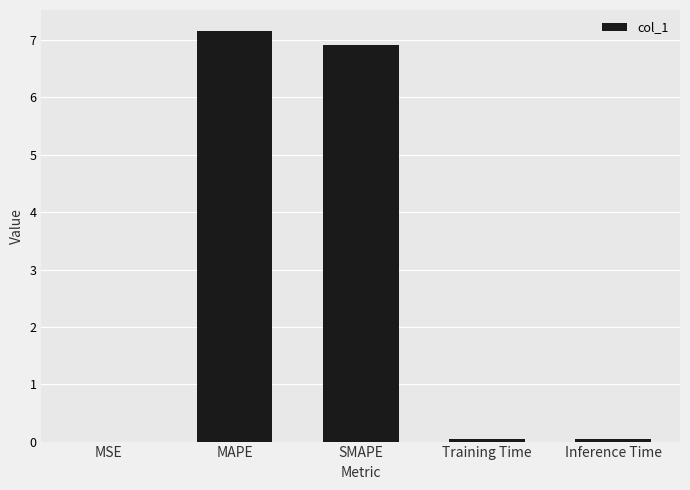

Which category has the highest value across all series?

MAPE